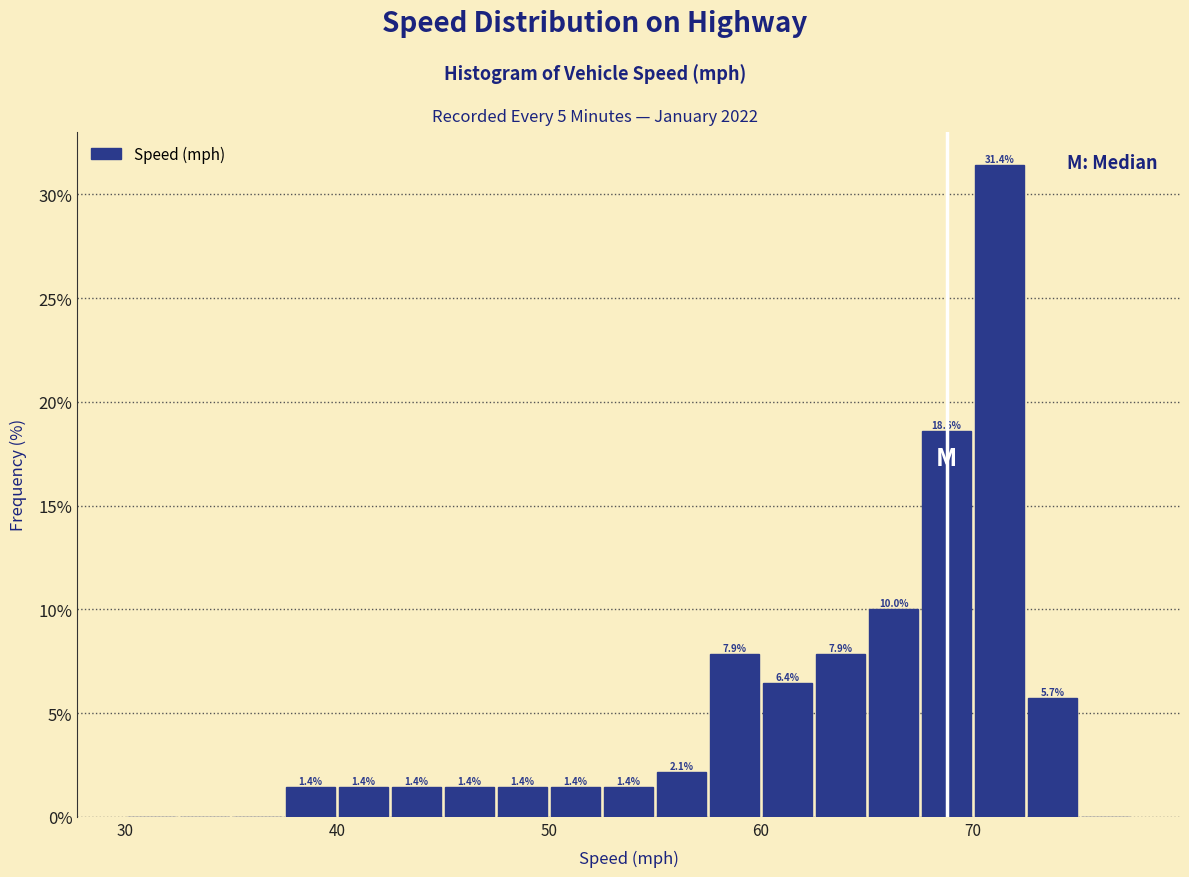

Read against the x-axis, roughly where is the centre of the tallest bar?

71